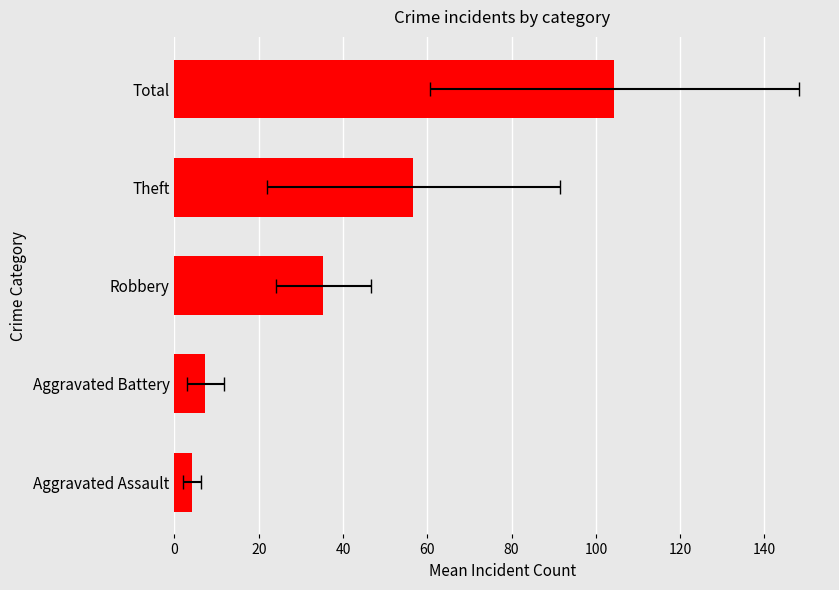

What is the maximum value shown in the chart?

104.4